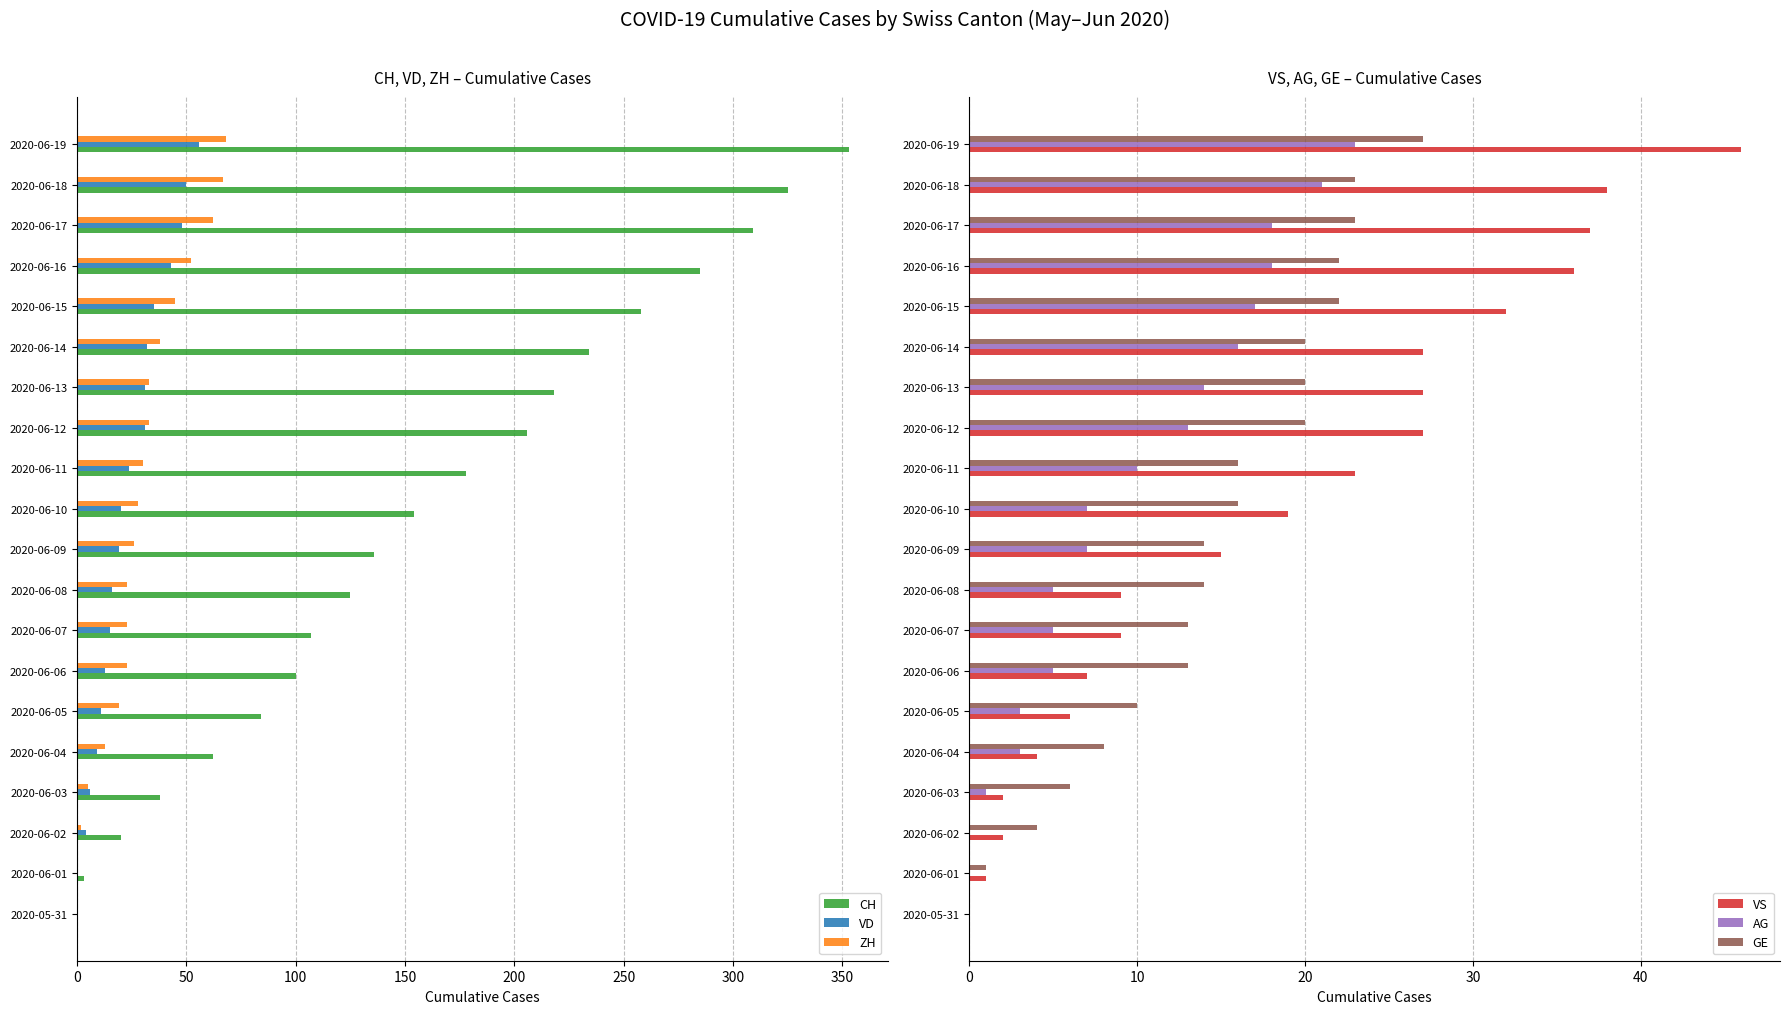

Is the value of ZH at 2020-06-17 greater than the value of CH at 2020-06-03?

Yes